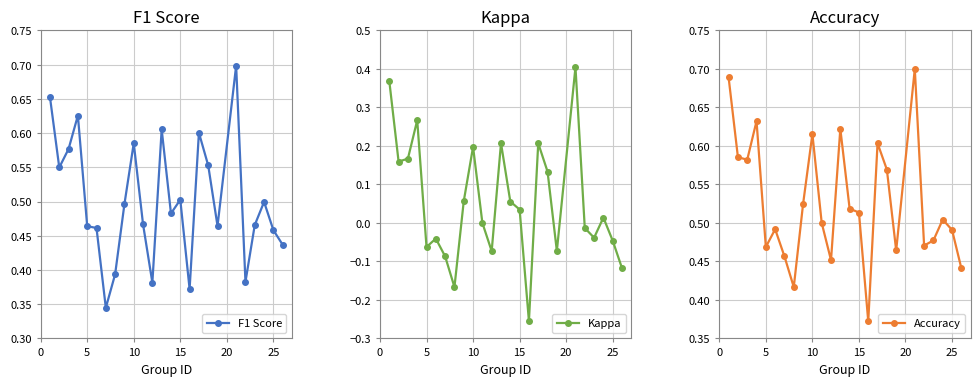

In Kappa, how many points are lower than both neighbors (excluding endpoints)?

7